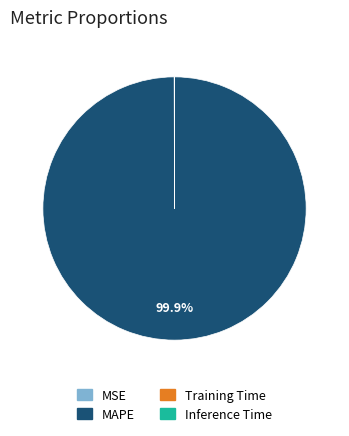

Which category has the biggest portion of the pie?

MAPE